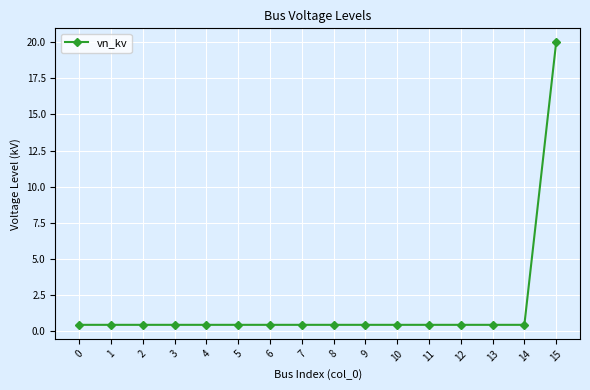

What is the maximum value shown in the chart?

20.0